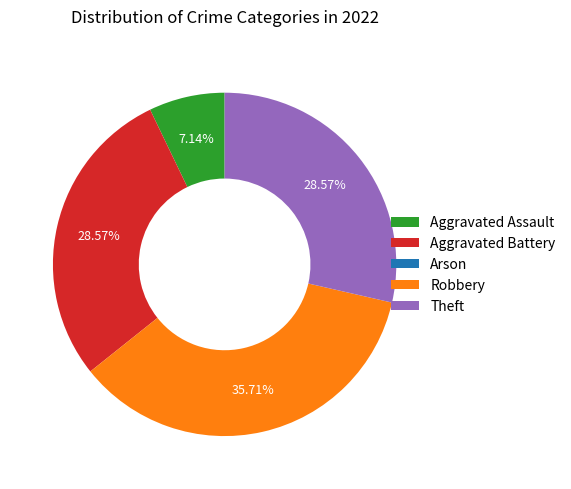

Is there a majority slice in this chart?

No